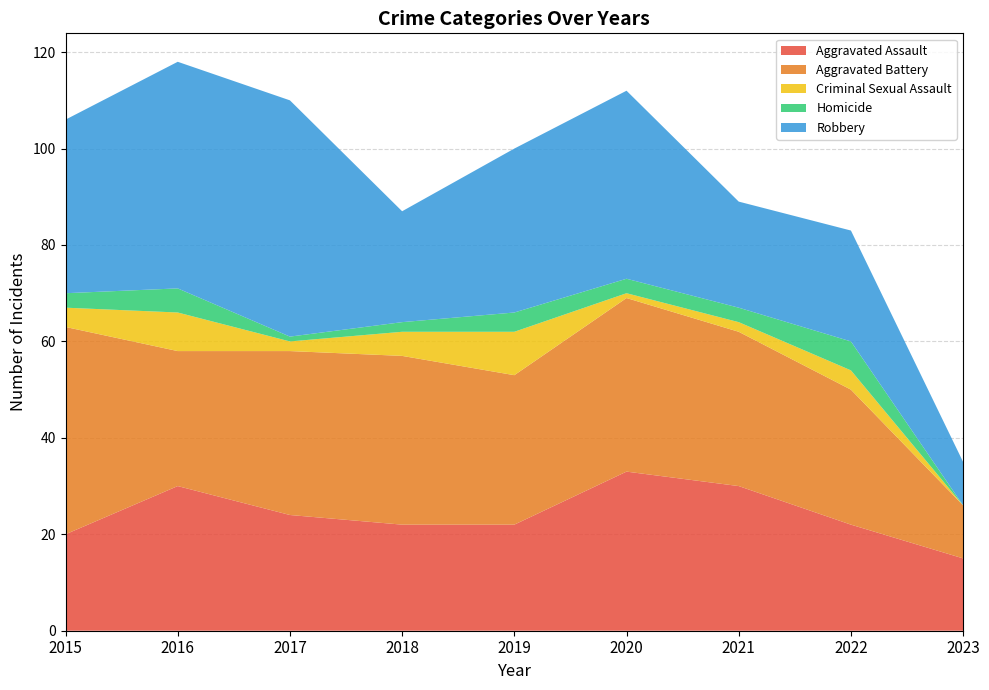

Reading left to right, what are all the values shown in this chart?

Aggravated Assault: 2015=20	2016=30	2017=24	2018=22	2019=22	2020=33	2021=30	2022=22	2023=15
Aggravated Battery: 2015=43	2016=28	2017=34	2018=35	2019=31	2020=36	2021=32	2022=28	2023=11
Criminal Sexual Assault: 2015=4	2016=8	2017=2	2018=5	2019=9	2020=1	2021=2	2022=4	2023=0
Homicide: 2015=3	2016=5	2017=1	2018=2	2019=4	2020=3	2021=3	2022=6	2023=0
Robbery: 2015=36	2016=47	2017=49	2018=23	2019=34	2020=39	2021=22	2022=23	2023=9